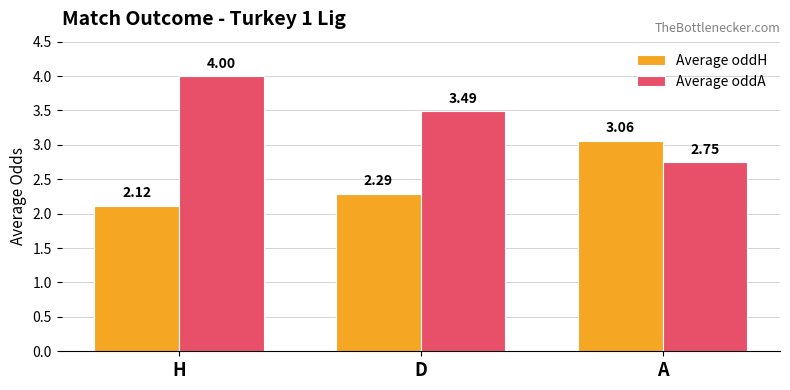

What is the label of the 3rd bar from the right?

H